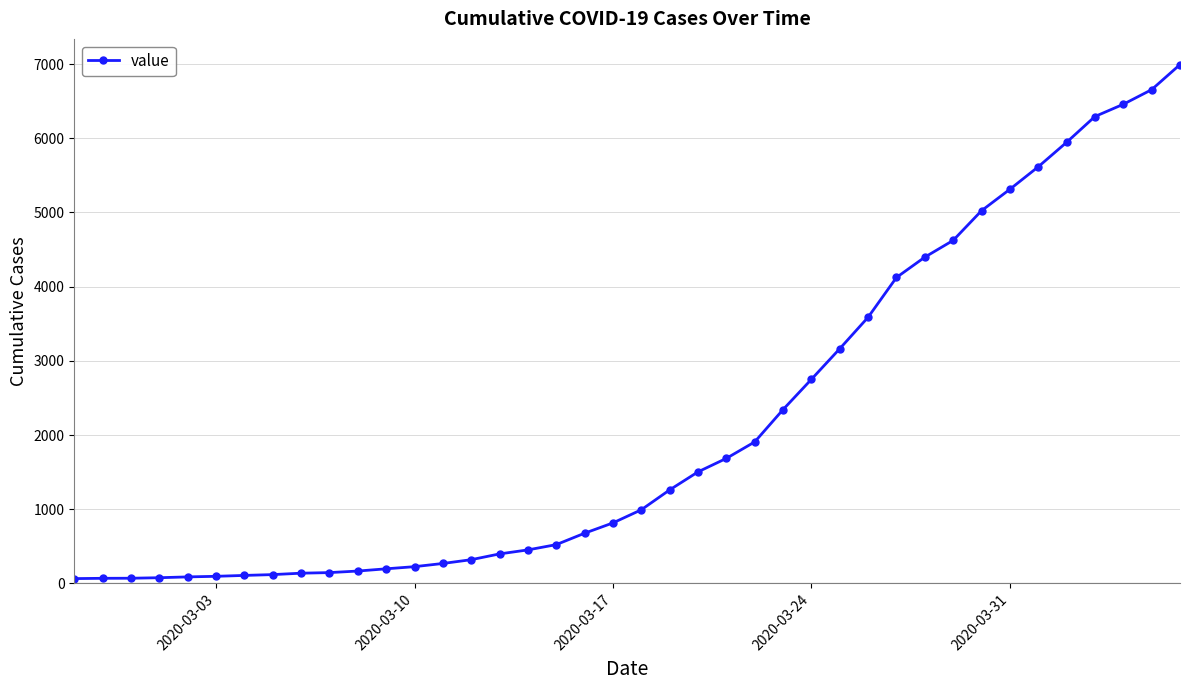

What is the average value?

2141